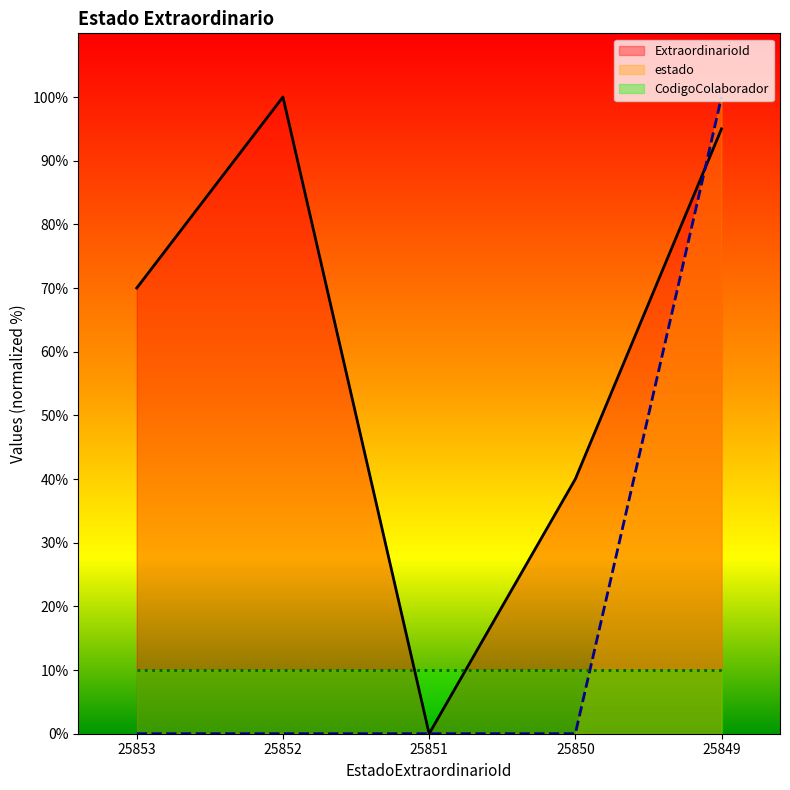

Reading right to left, extract all data points from this chart.

ExtraordinarioId: 25849=95.0	25850=40.0	25851=0.0	25852=100.0	25853=70.0
estado: 25849=100.0	25850=0.0	25851=0.0	25852=0.0	25853=0.0